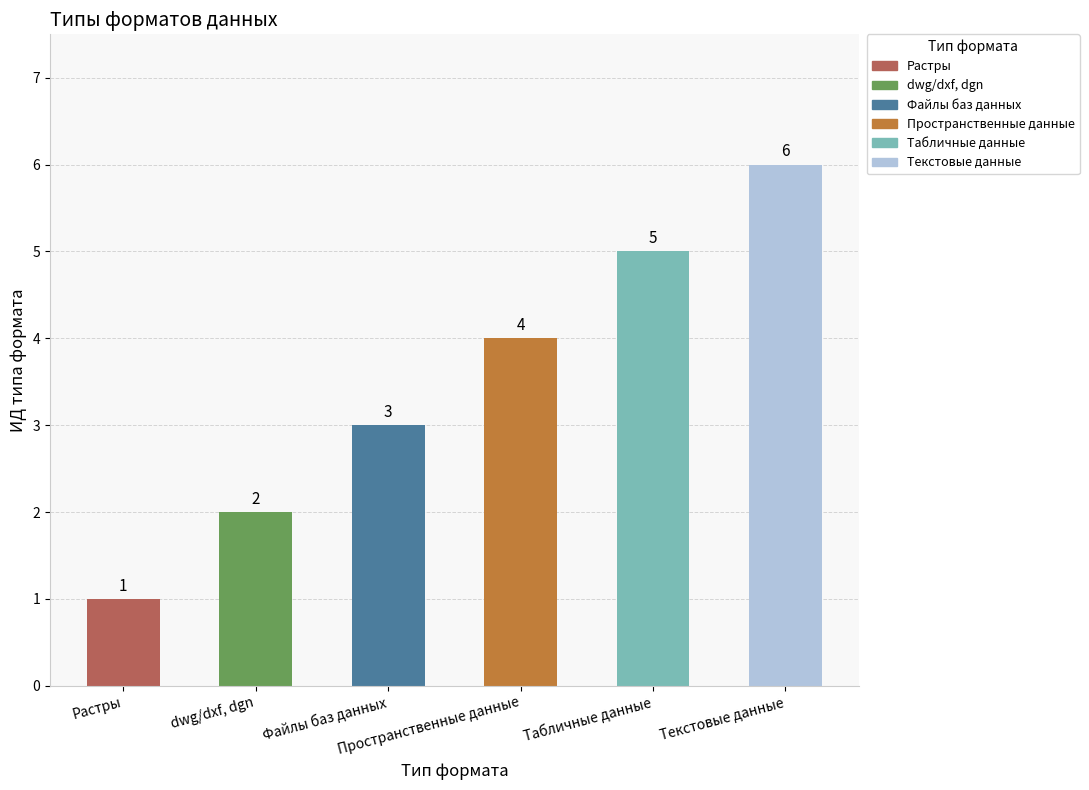

Does the chart contain stacked bars?

No